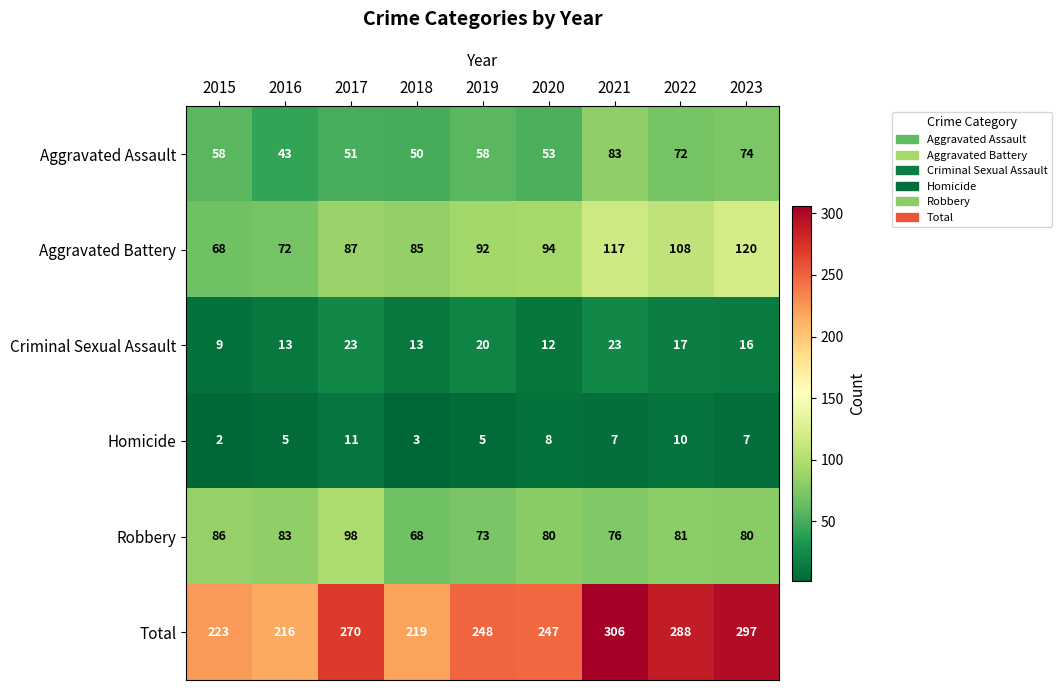

Which category has the highest value across all series?

2021